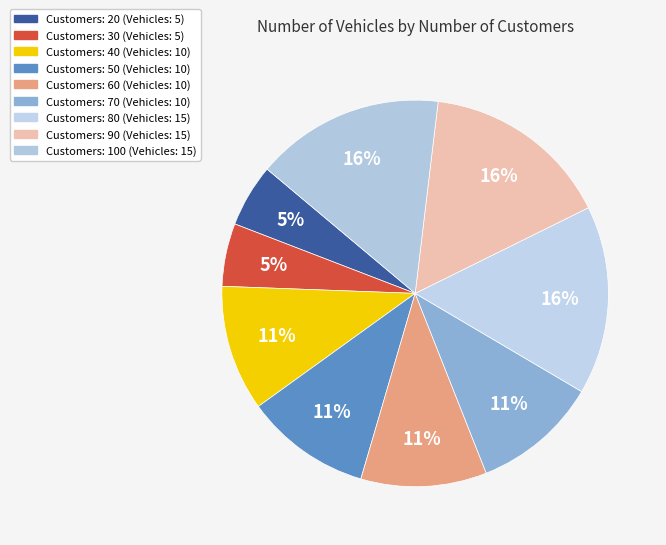

How many slices are in this pie chart?

9